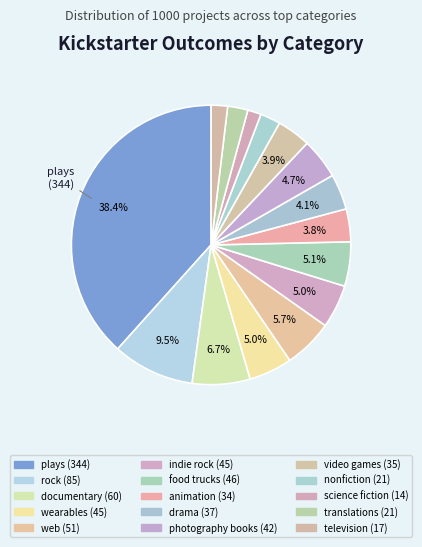

How many segments does this pie chart have?

15